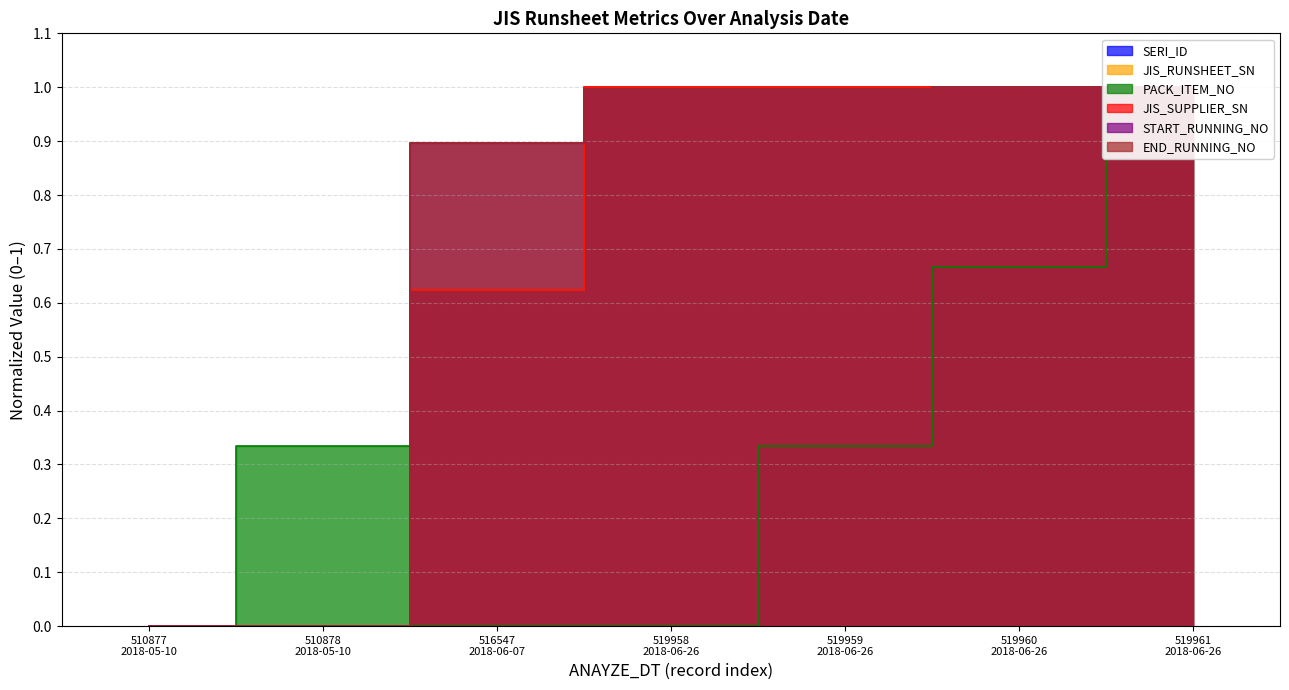

Is it true that SERI_ID equals 0.2 at 519958 2018-06-26?

False